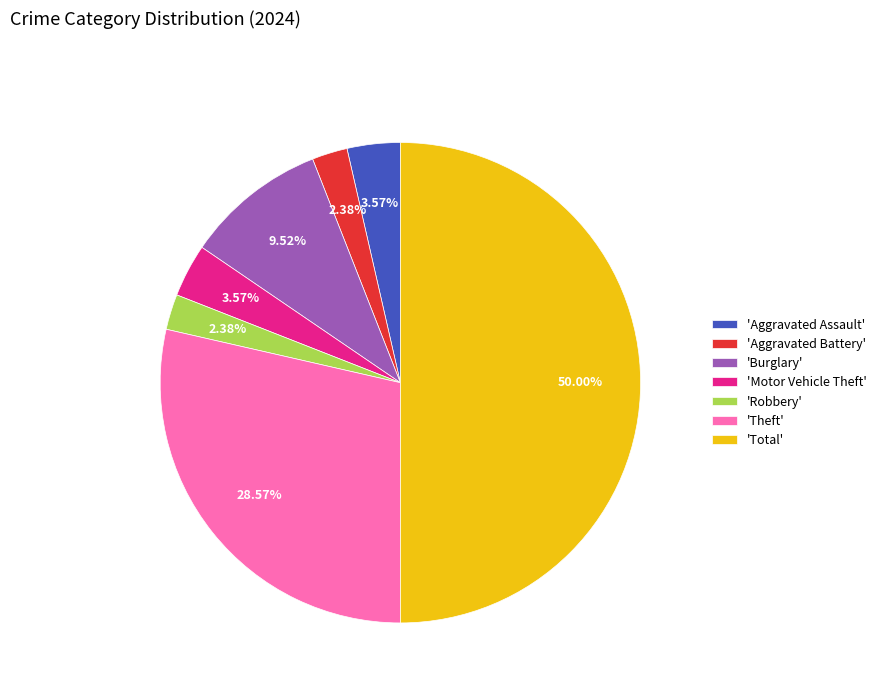

Which slice is the largest?

'Total'